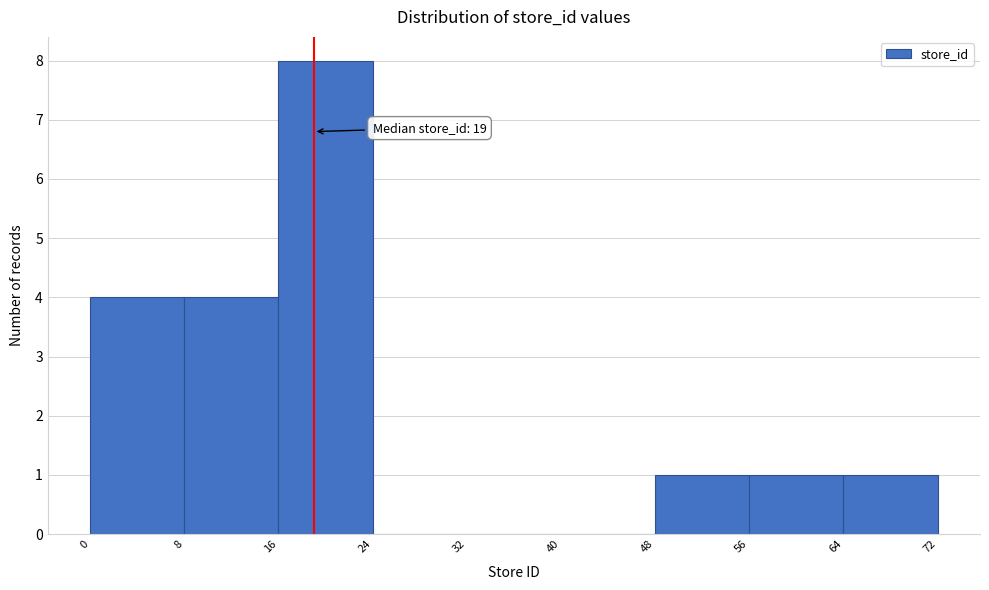

Which range on the x-axis has the tallest bar?

16 to 24